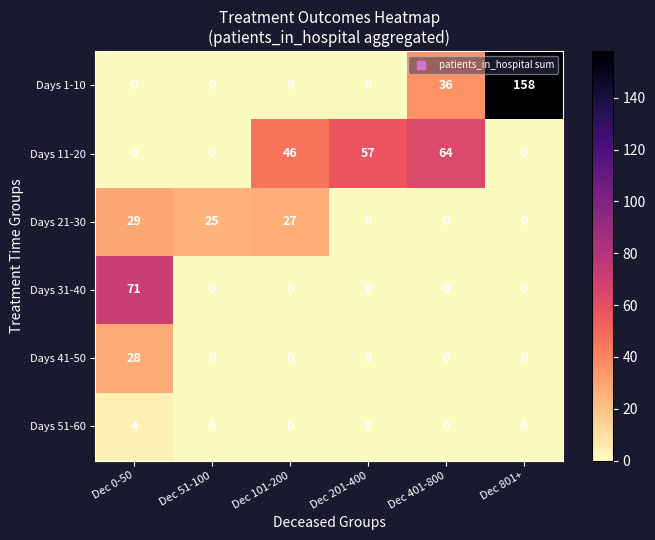

Which series has the largest range (max minus min)?

Days 1-10